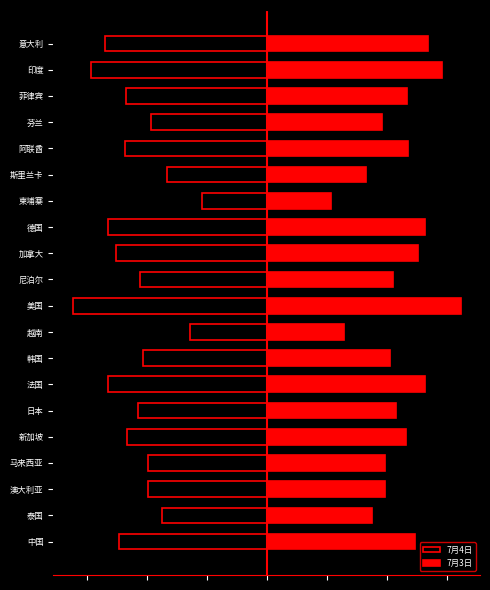

Which series has the largest range (max minus min)?

7月4日